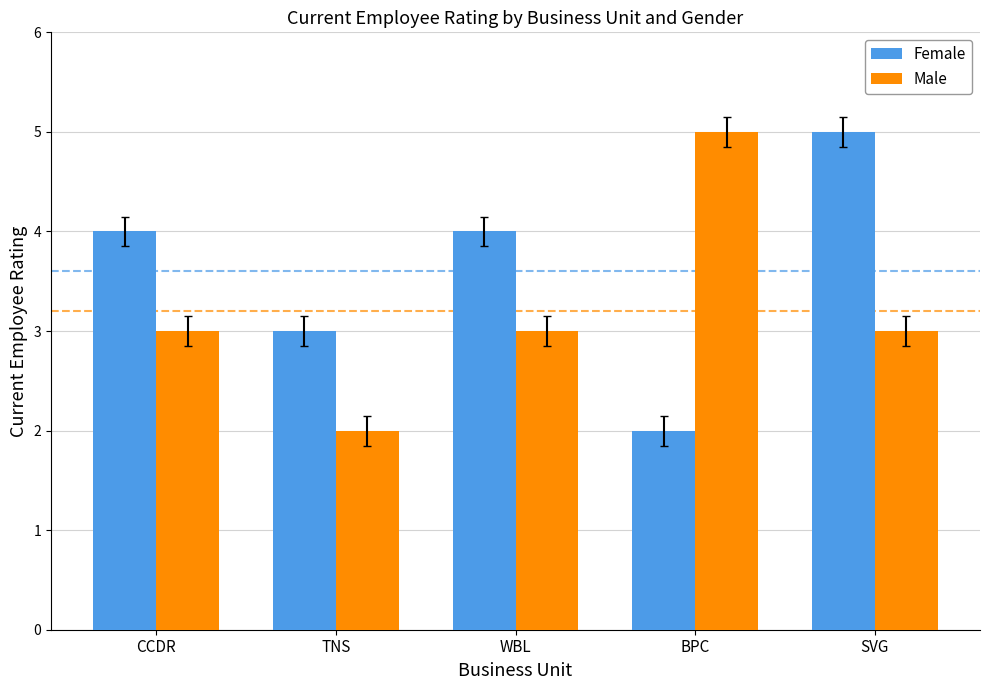

True or false: Female has a value of 3 at TNS.

True